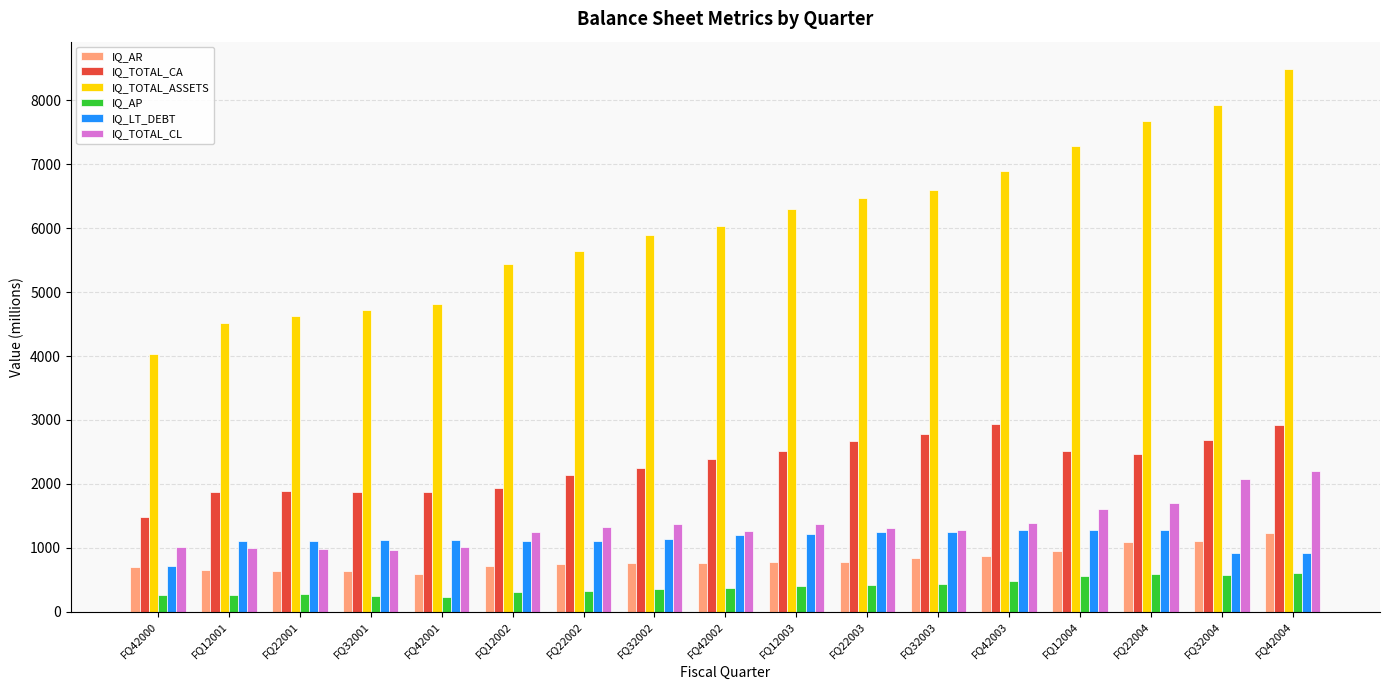

How many bars are there in total?

102